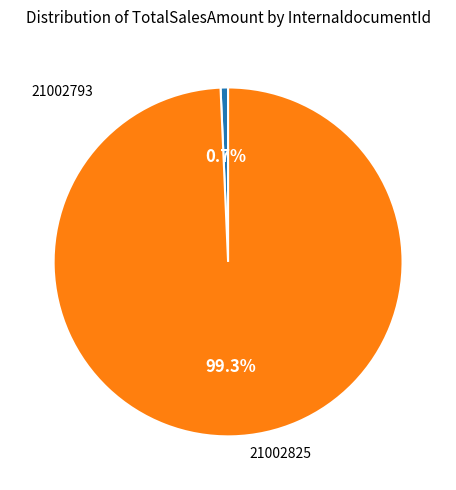

How many segments does this pie chart have?

2